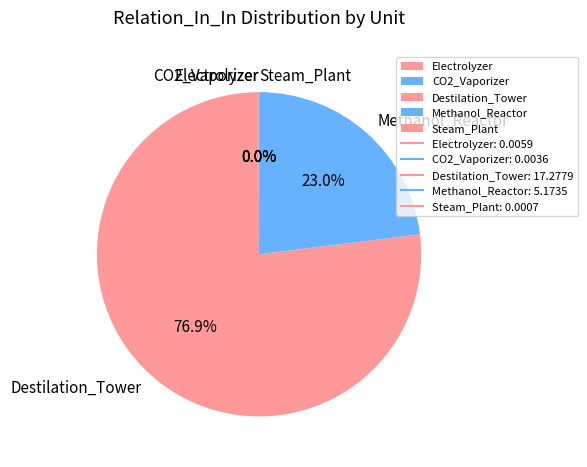

How much of the chart is everything except Methanol_Reactor?

77.0%